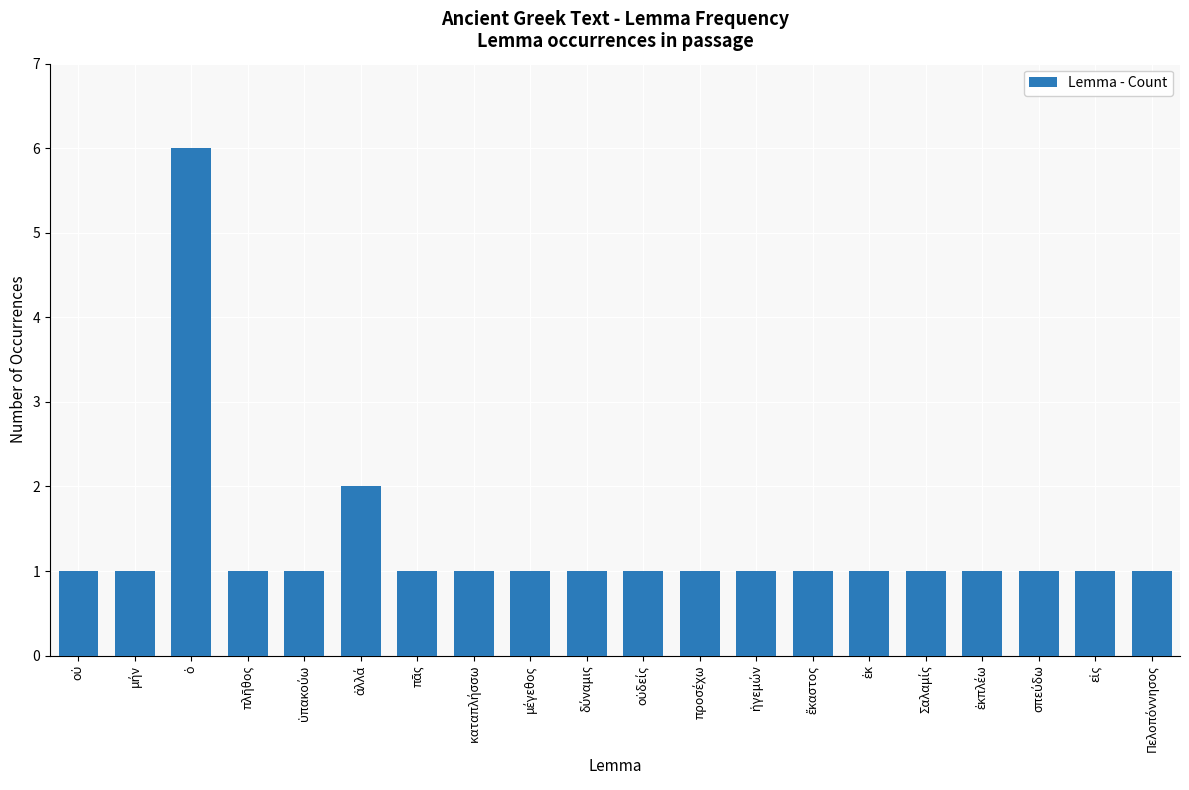

What is the difference between the maximum and minimum values?

5